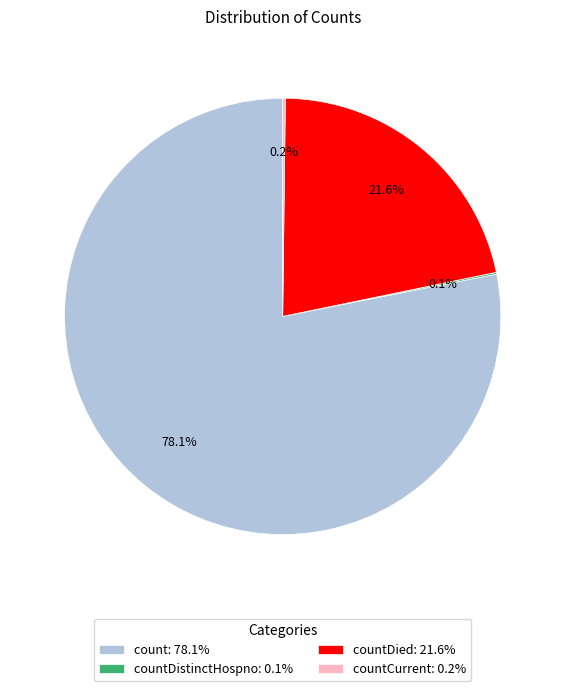

What percentage is NOT represented by countDied: 21.6%?

78.4%